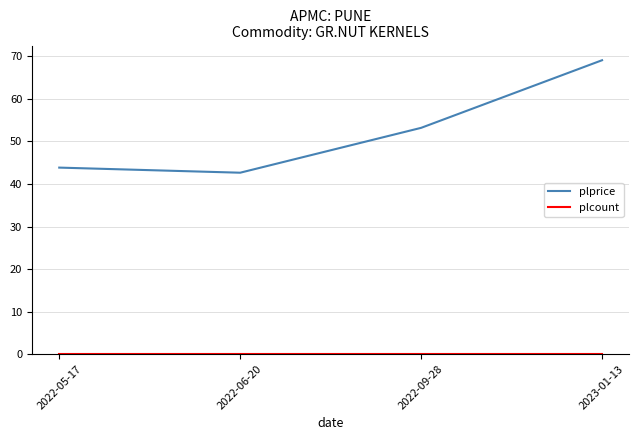

How many lines are shown in the chart?

2